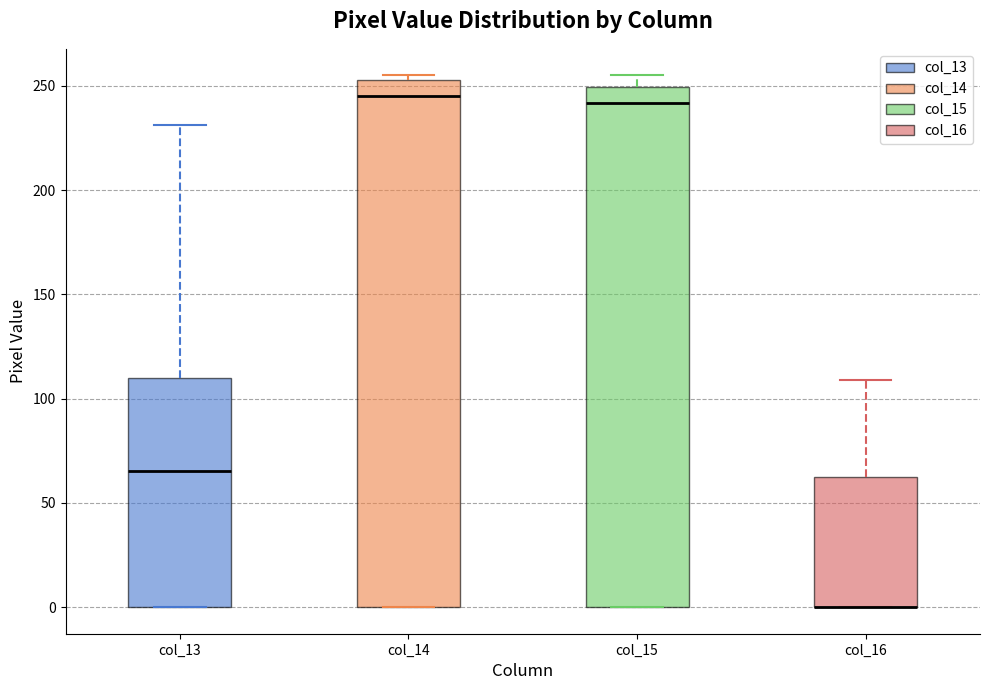

Reading left to right, read every box against the y-axis: the position of its median line, the range the box covers, and the ends of its whiskers. The values are not printed on the chart, so give them approximately, as read against the axis.

col_13: median 65, box 0 to 110, whiskers 0 to 230
col_14: median 245, box 0 to 255, whiskers 0 to 255 (just above the box's upper edge)
col_15: median 240, box 0 to 250, whiskers 0 to 255
col_16: median 0 (drawn on the box's lower edge), box 0 to 60, whiskers 0 to 110